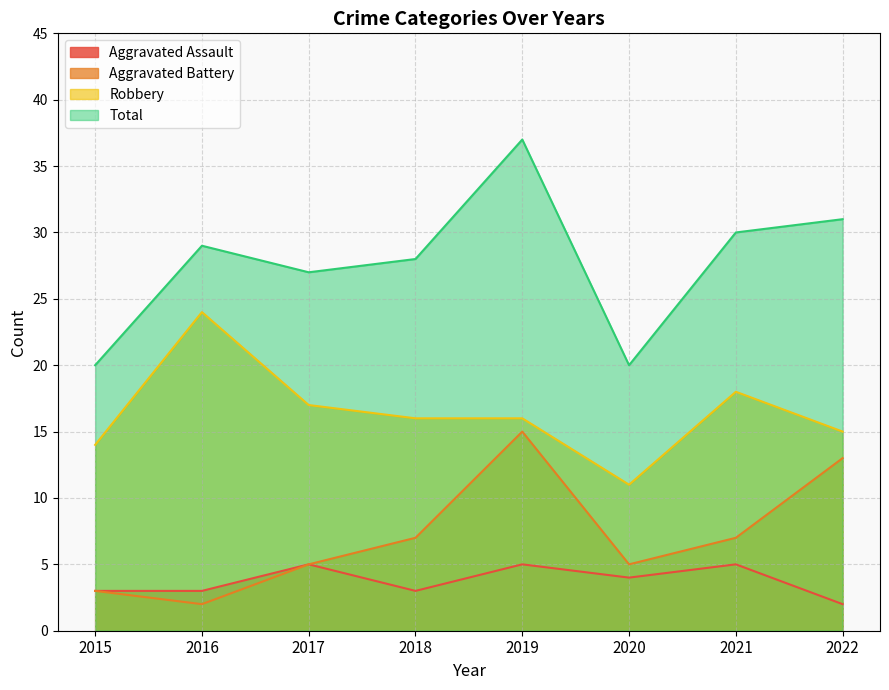

How many series are shown in this chart?

4